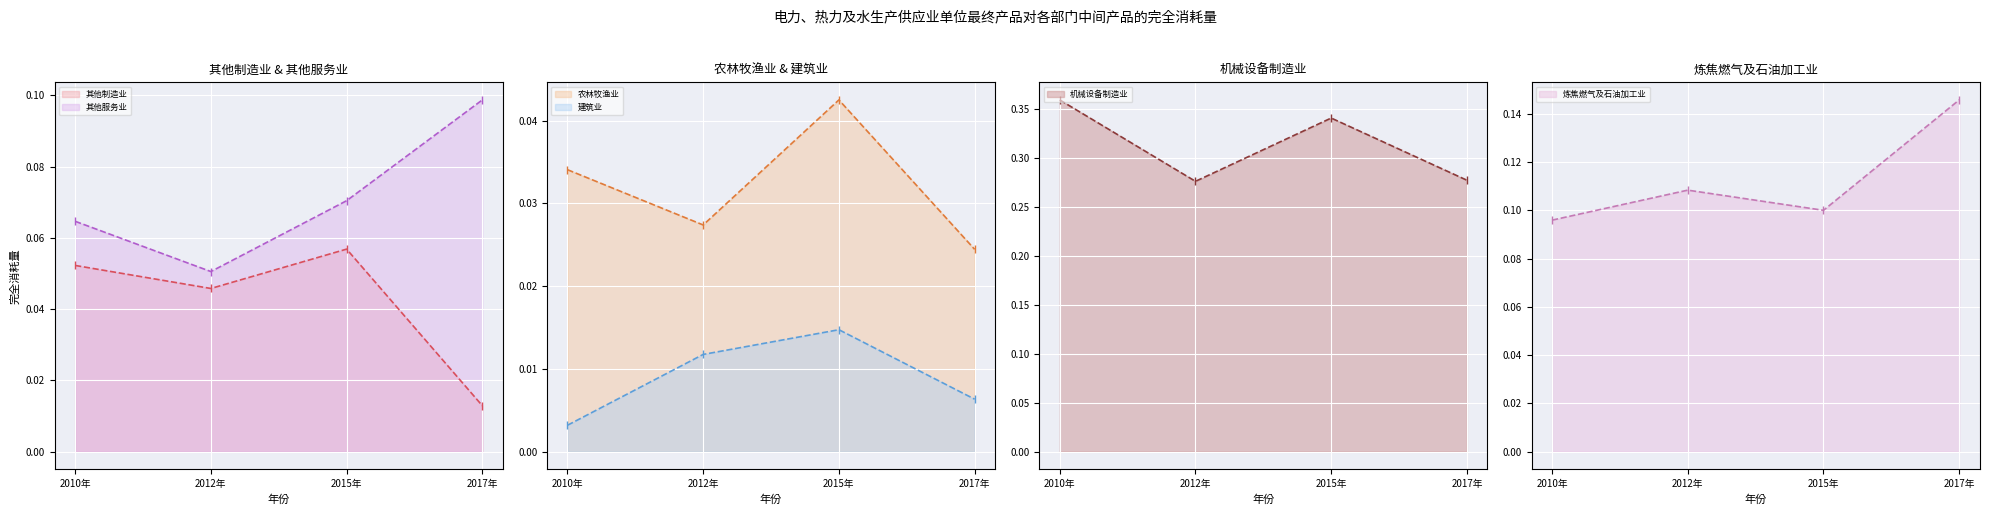

Reading left to right, list all the values displayed in this chart.

其他制造业: 2010年=0.1	2012年=0.0	2015年=0.1	2017年=0.0
其他服务业: 2010年=0.1	2012年=0.1	2015年=0.1	2017年=0.1
农林牧渔业: 2010年=0.0	2012年=0.0	2015年=0.0	2017年=0.0
建筑业: 2010年=0.0	2012年=0.0	2015年=0.0	2017年=0.0
机械设备制造业: 2010年=0.4	2012年=0.3	2015年=0.3	2017年=0.3
炼焦燃气及石油加工业: 2010年=0.1	2012年=0.1	2015年=0.1	2017年=0.1